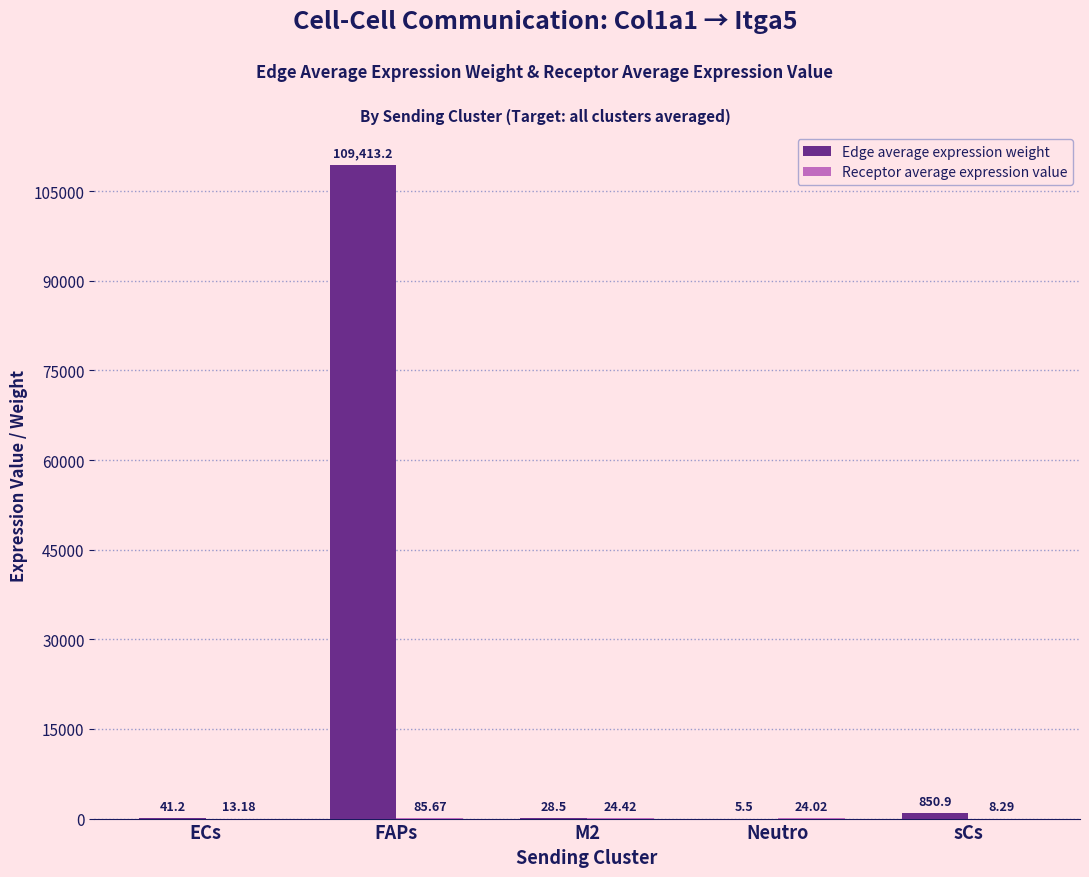

Which series changed the most between ECs and FAPs?

Edge average expression weight